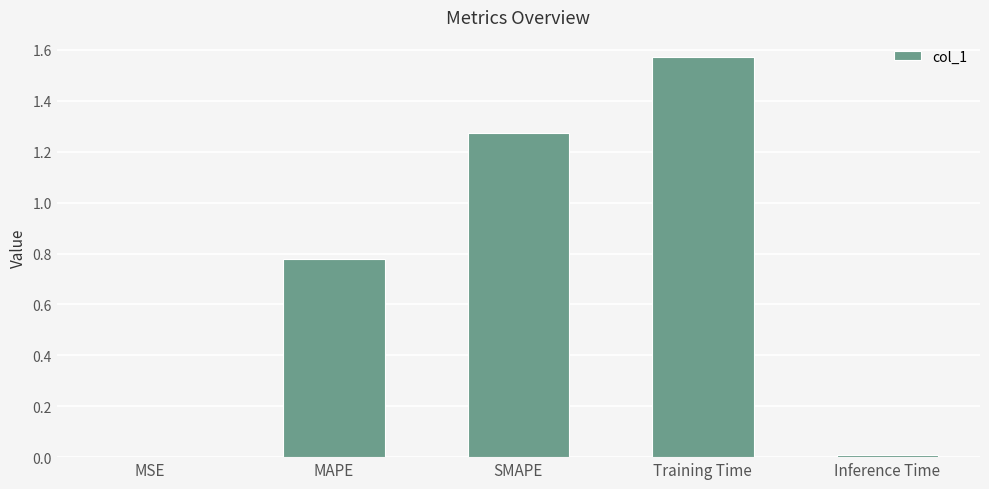

Is it true that the value at MSE is 0.0?

True